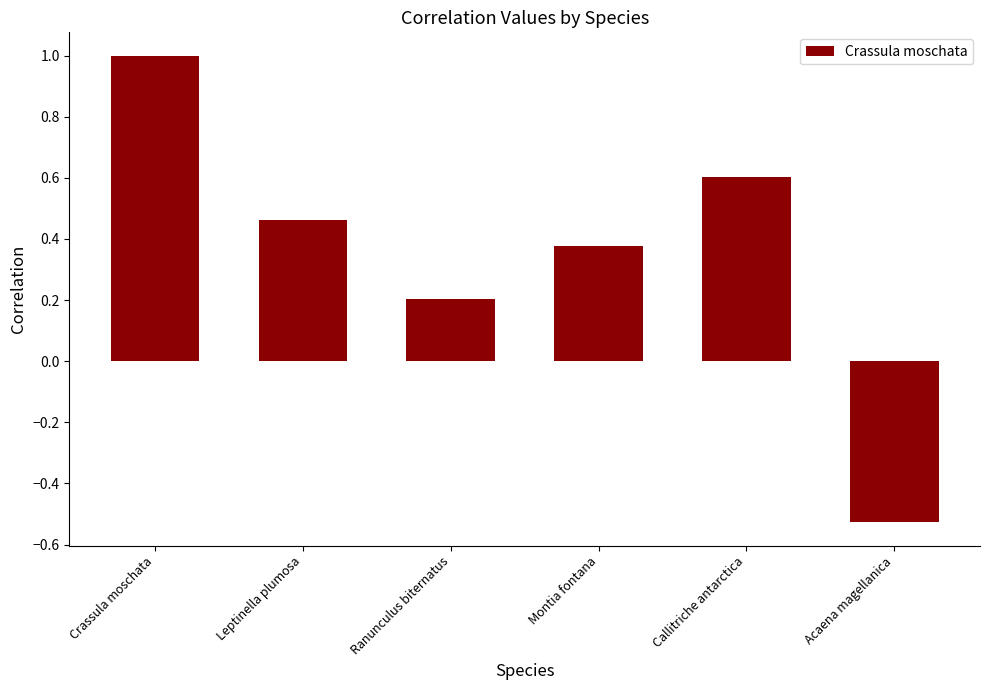

True or false: the data shows 0.1 at Ranunculus biternatus.

False